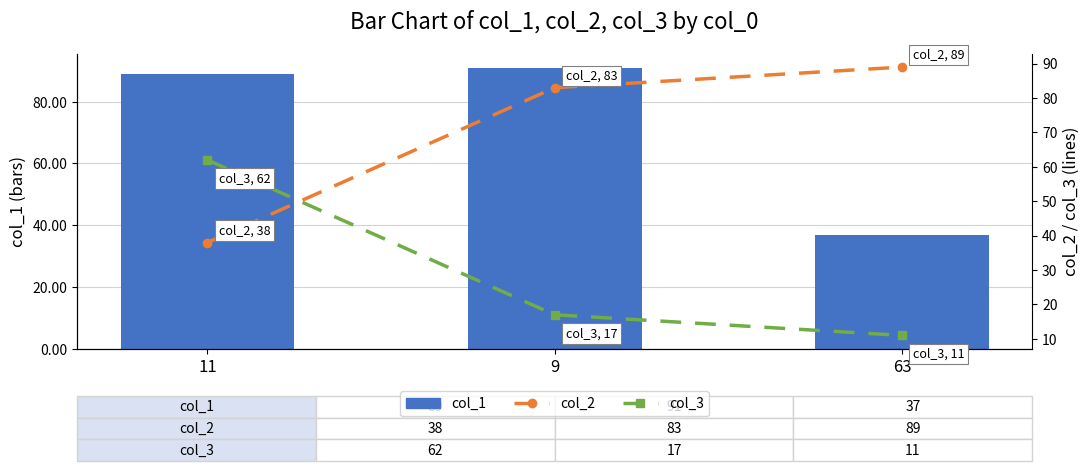

Which series has the largest total across all categories?

col_1